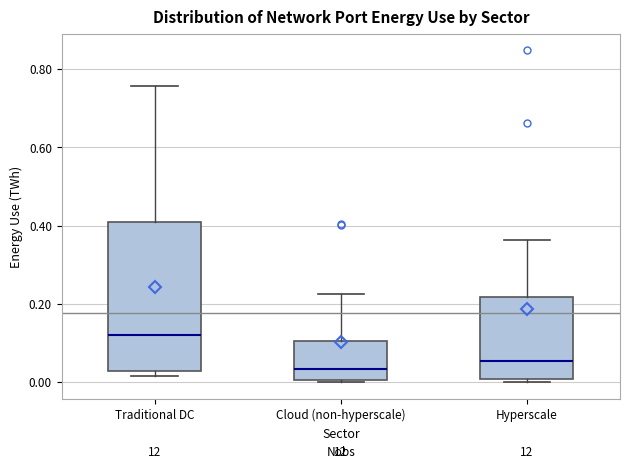

Reading left to right, transcribe this box plot: for each box, give where its median line is, the range the box spans, and where its two whiskers end, as read against the y-axis. The values are not printed on the chart, so give them approximately, as read against the axis.

Traditional DC: median 0.12, box 0.02 to 0.42, whiskers 0.02 (just below the box's lower edge) to 0.76
Cloud (non-hyperscale): median 0.04, box 0.00 to 0.10, whiskers 0.00 (just below the box's lower edge) to 0.22
Hyperscale: median 0.06, box 0.00 to 0.22, whiskers 0.00 (just below the box's lower edge) to 0.36